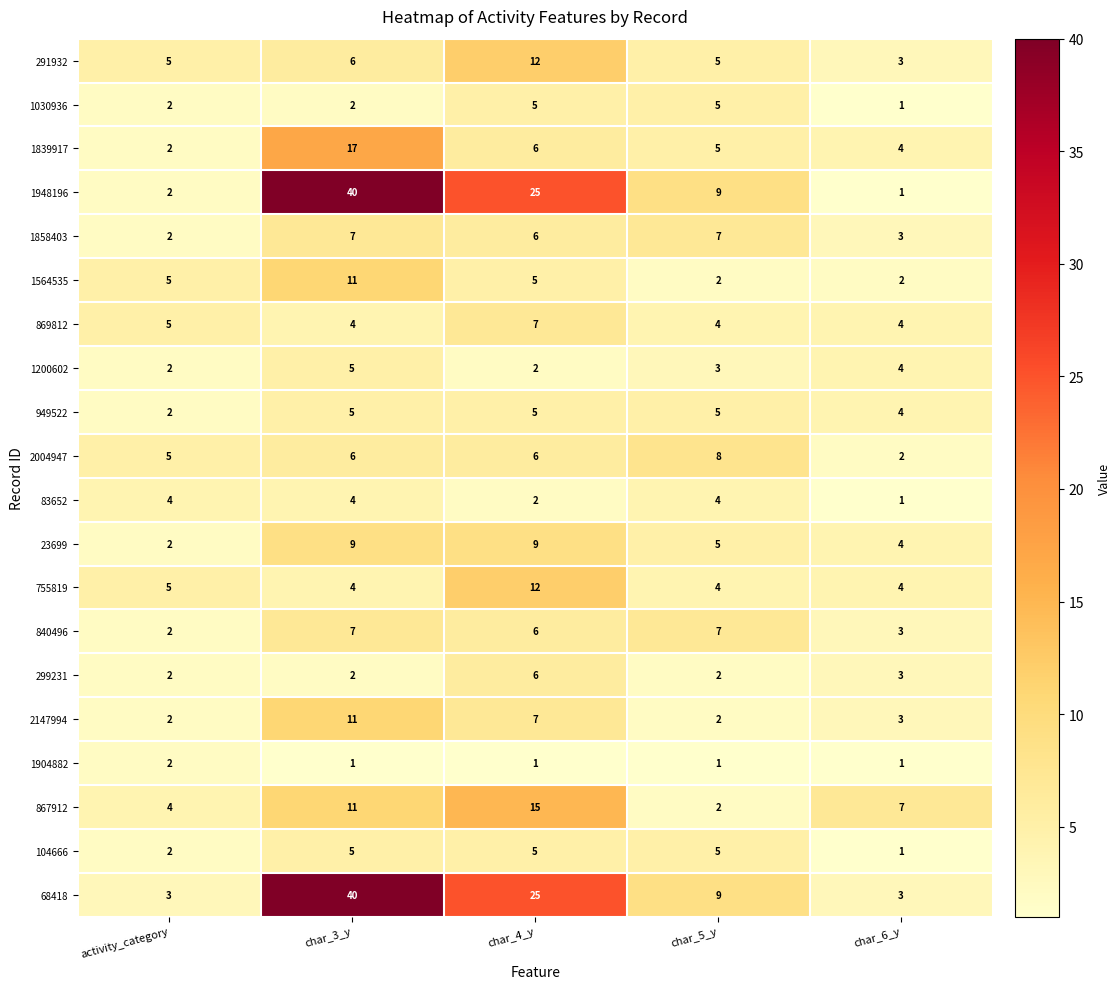

Count the 1904882 values in the range 1 to 2.

5